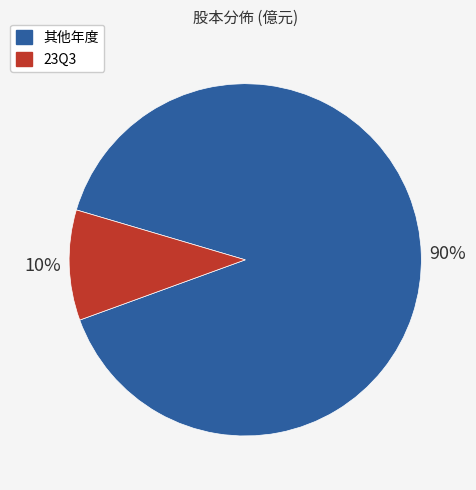

Combined, do 其他年度 and 23Q3 account for over 50%?

Yes